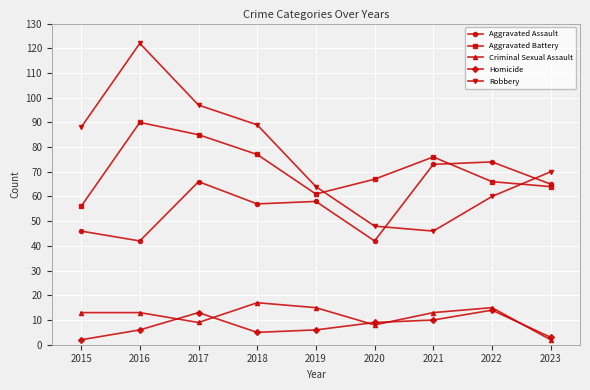

Reading left to right, list all the values displayed in this chart.

Aggravated Assault: 46	42	66	57	58	42	73	74	65
Aggravated Battery: 56	90	85	77	61	67	76	66	64
Criminal Sexual Assault: 13	13	9	17	15	8	13	15	2
Homicide: 2	6	13	5	6	9	10	14	3
Robbery: 88	122	97	89	64	48	46	60	70